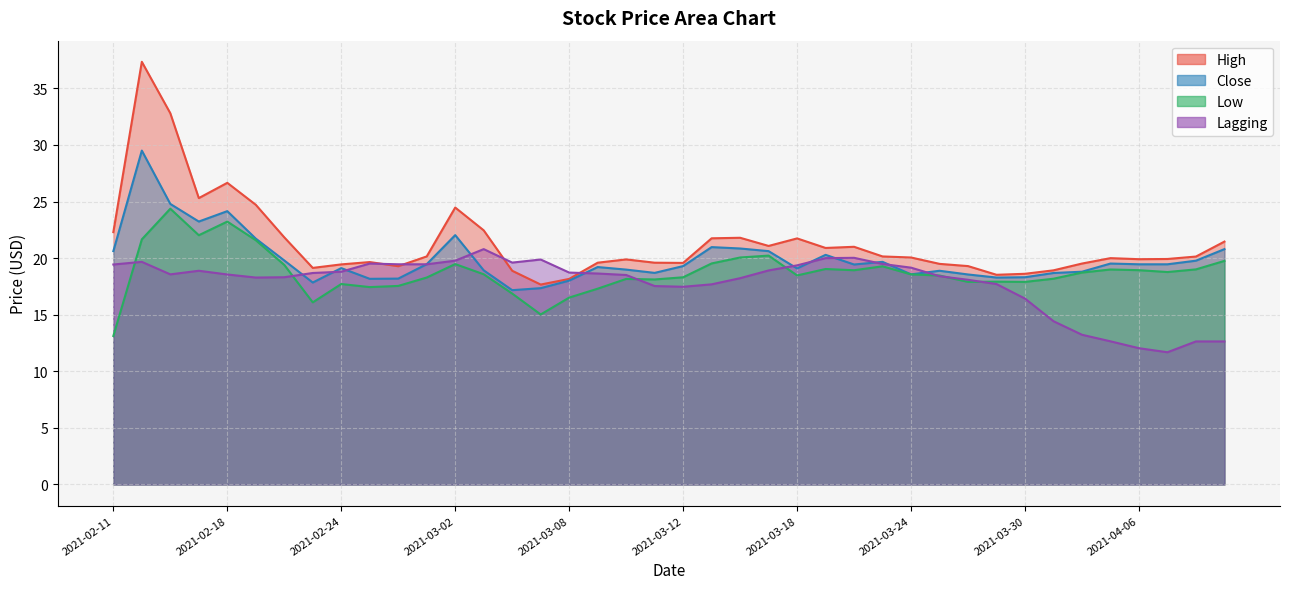

At how many categories does at least one series exceed 32?

2